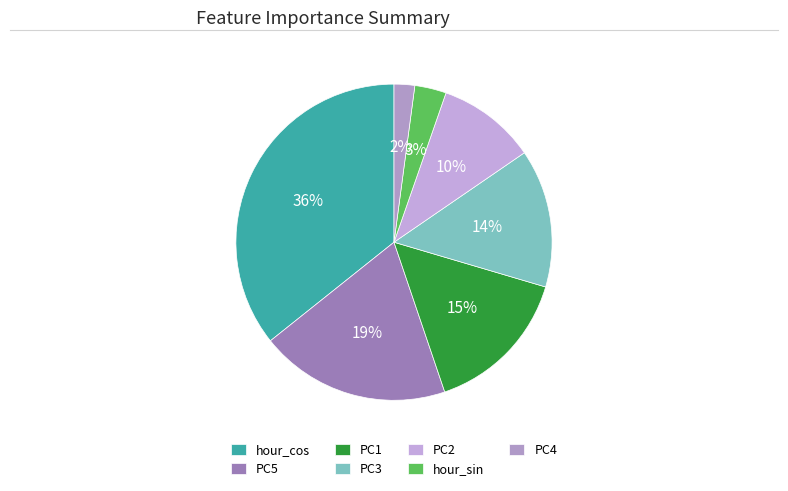

Count the number of slices in the pie.

7